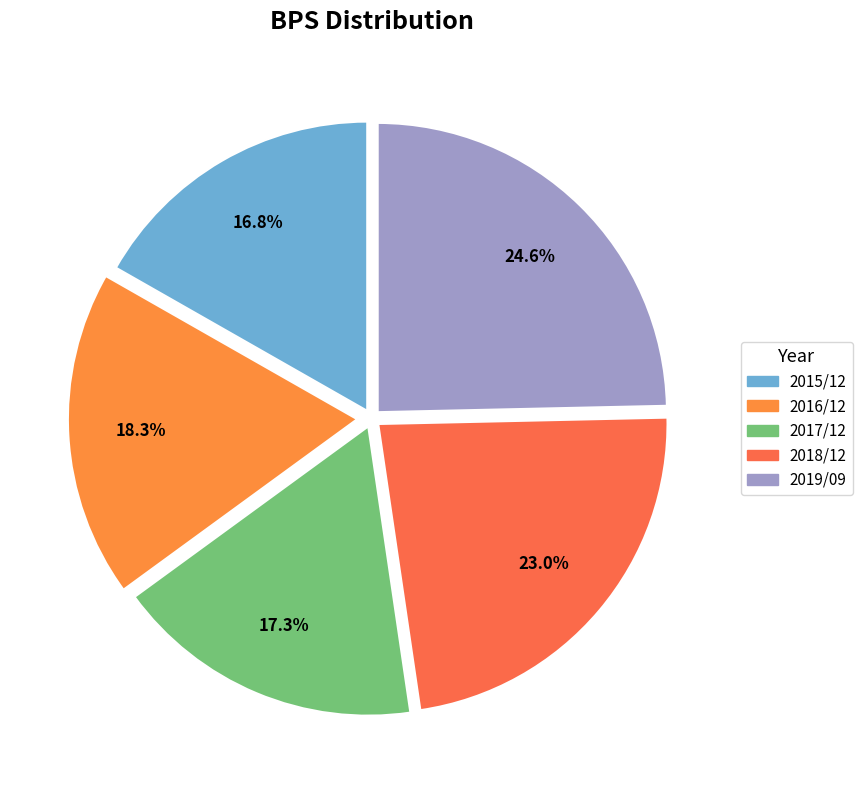

Does 2017/12 account for over 50% of the chart?

No